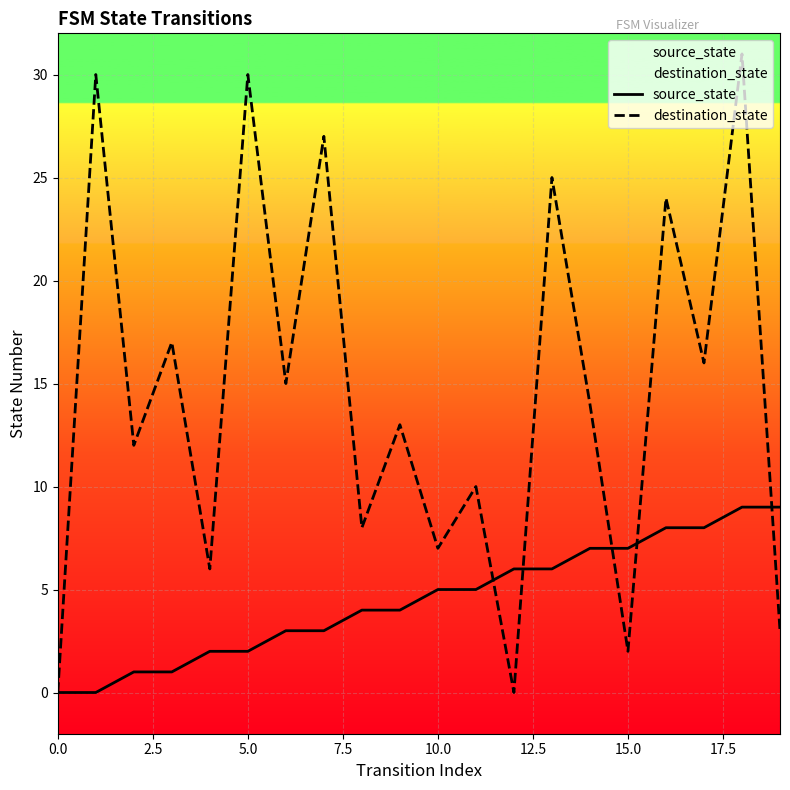

What value does the destination_state series have at 5.0, to the nearest 10?

30